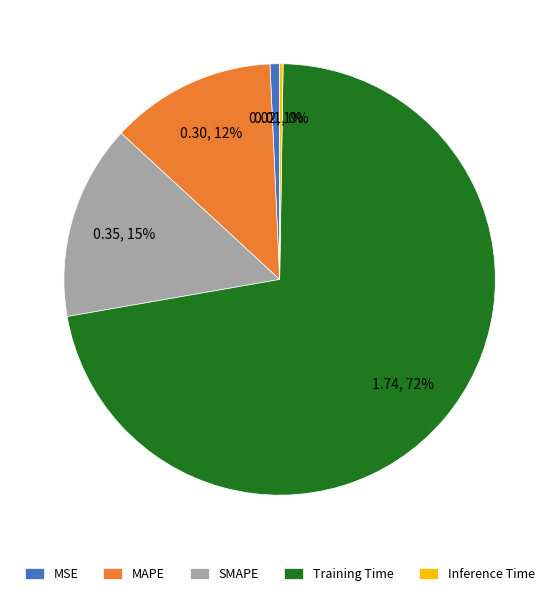

Which slice is the largest?

Training Time